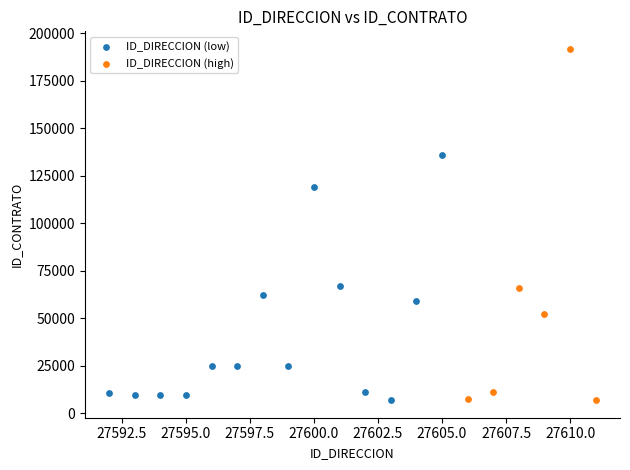

Which series reaches the maximum Y coordinate?

ID_DIRECCION (high)